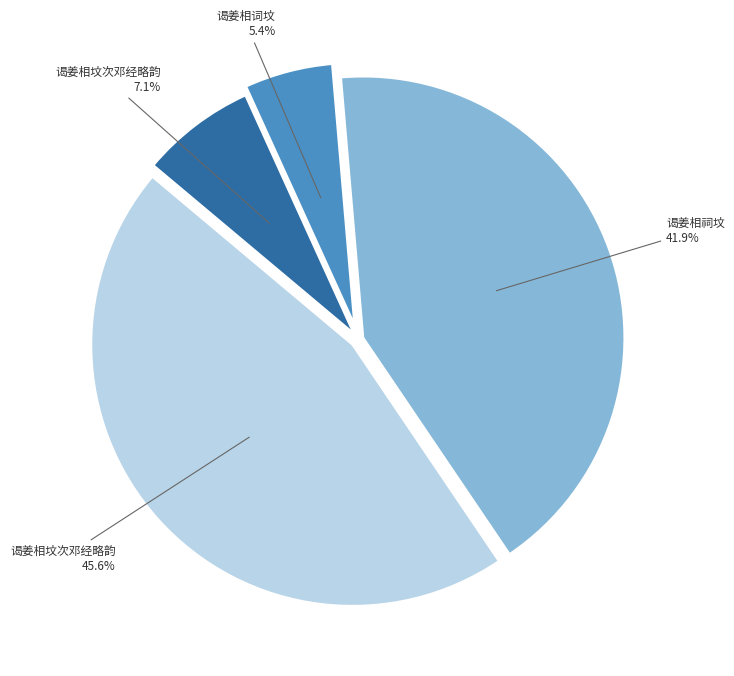

Is there a majority slice in this chart?

No